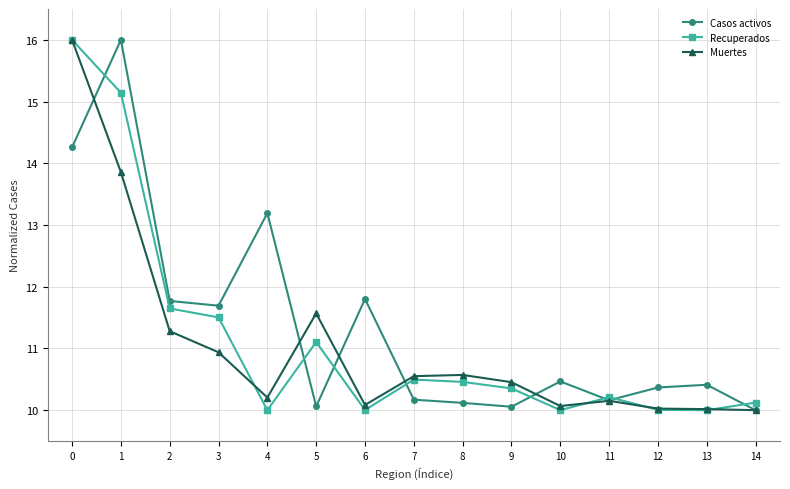

How many categories are shown in the chart?

15